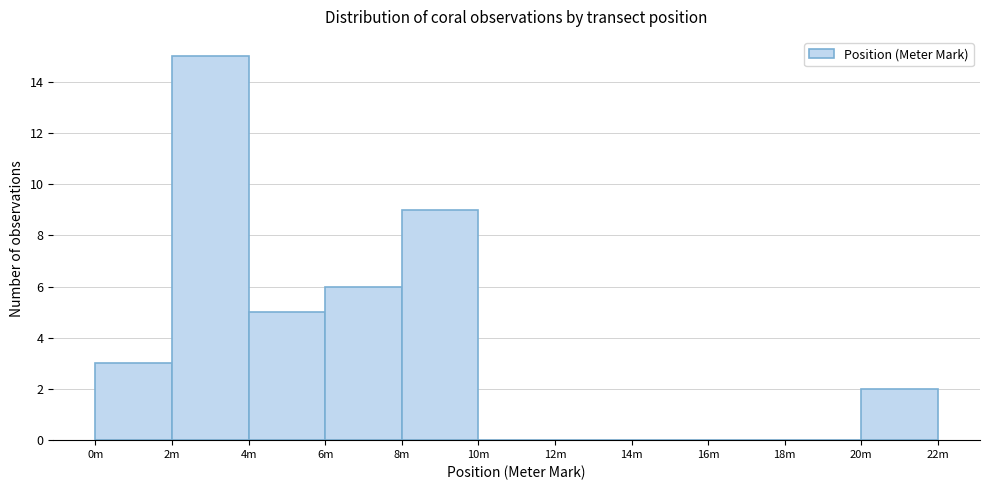

Reading left to right, list all the values displayed in this chart.

0m=3	2m=15	4m=5	6m=6	8m=9	10m=0	12m=0	14m=0	16m=0	18m=0	20m=2